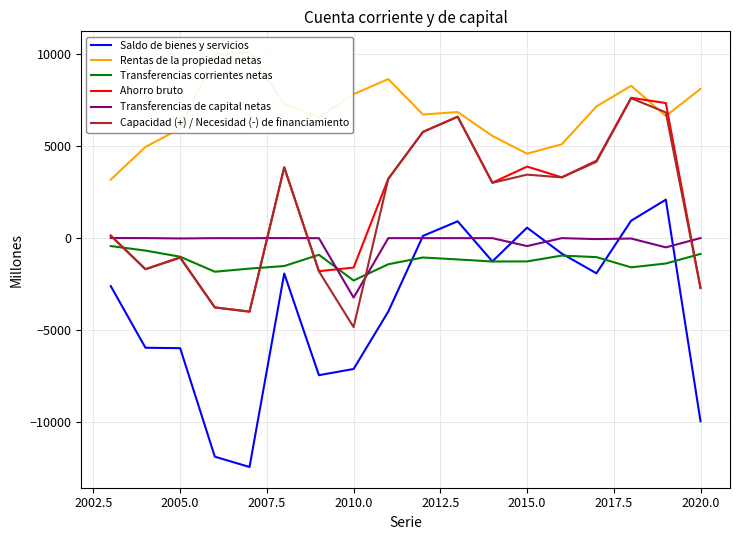

What are all the series names shown in the legend?

Saldo de bienes y servicios, Rentas de la propiedad netas, Transferencias corrientes netas, Ahorro bruto, Transferencias de capital netas, Capacidad (+) / Necesidad (-) de financiamiento